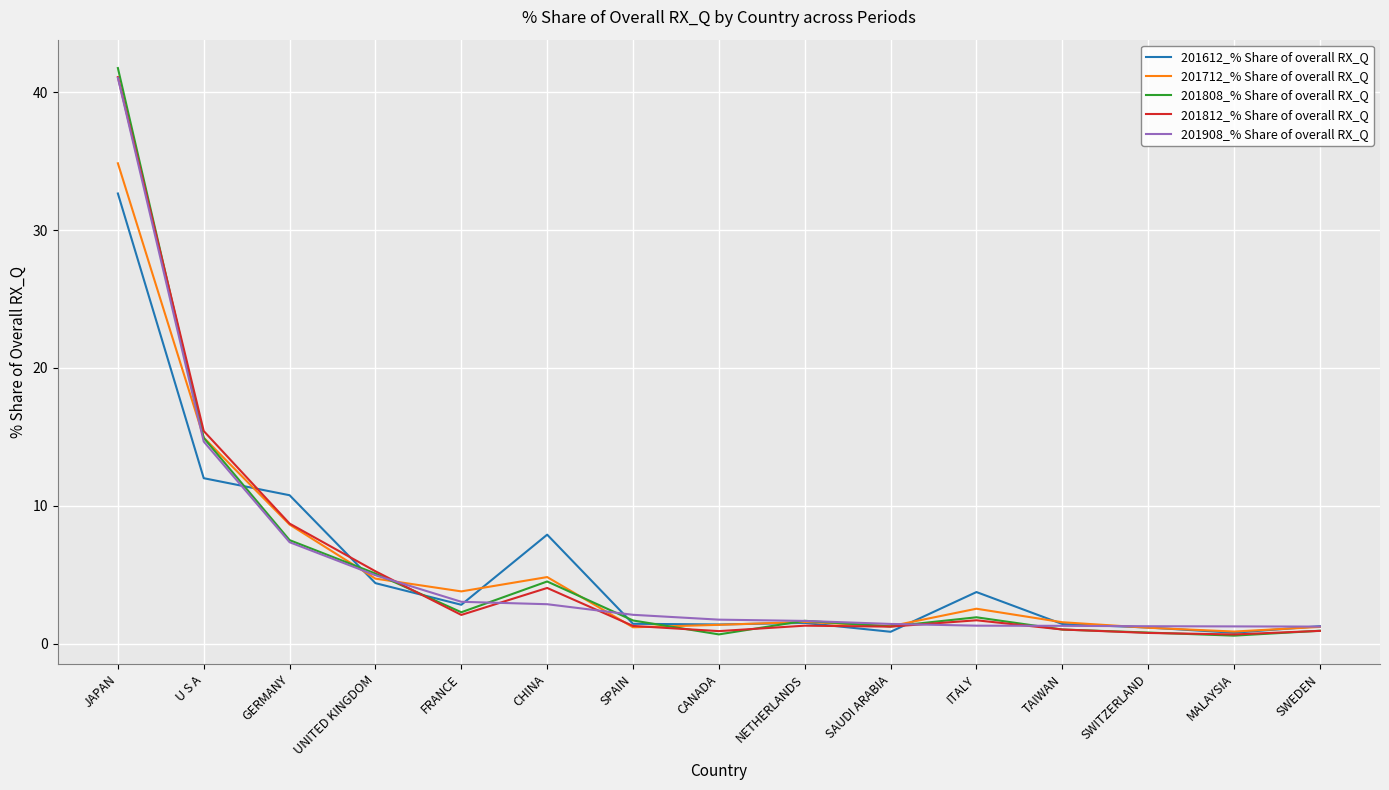

True or false: 201808_% Share of overall RX_Q has a value of 5.1 at UNITED KINGDOM.

True